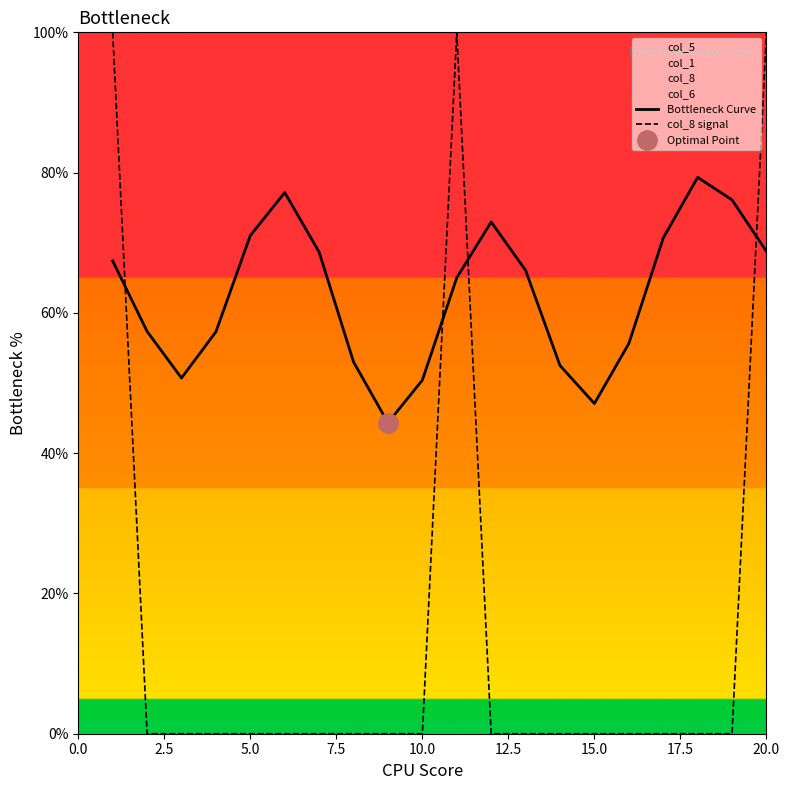

After their last crossing, which series has the higher values: col_8 signal or Bottleneck Curve?

col_8 signal